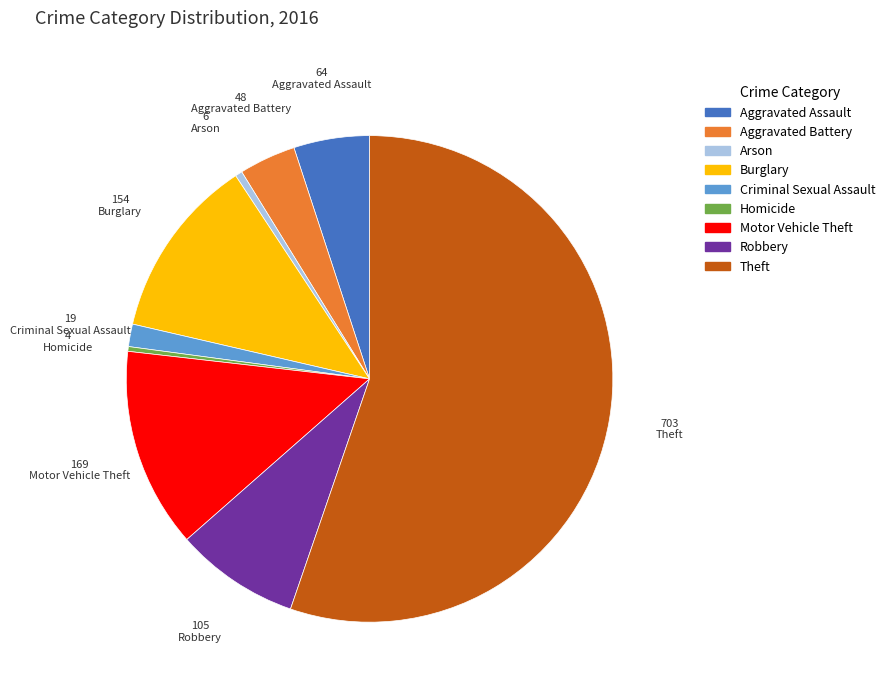

What is the largest slice in the pie chart?

Theft